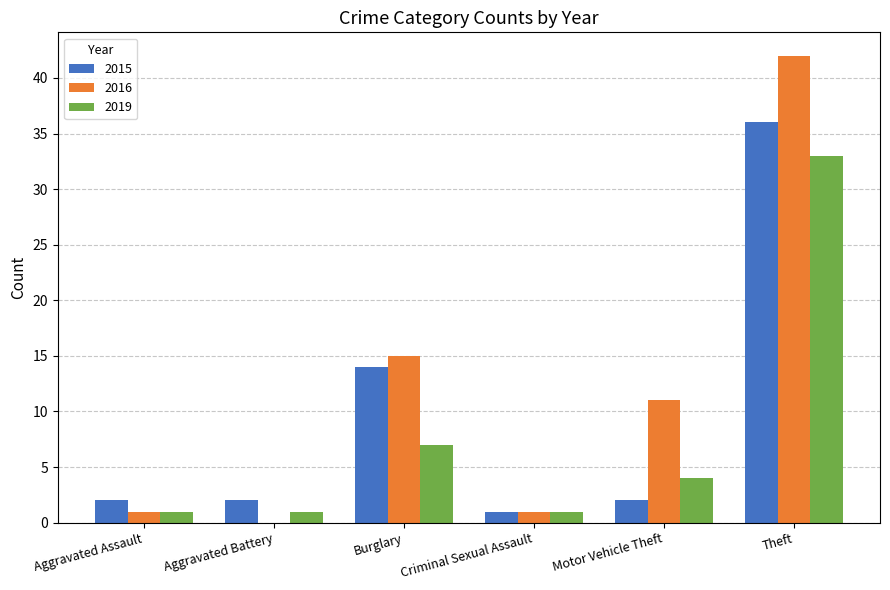

What is the sum of all 2019 values?

47